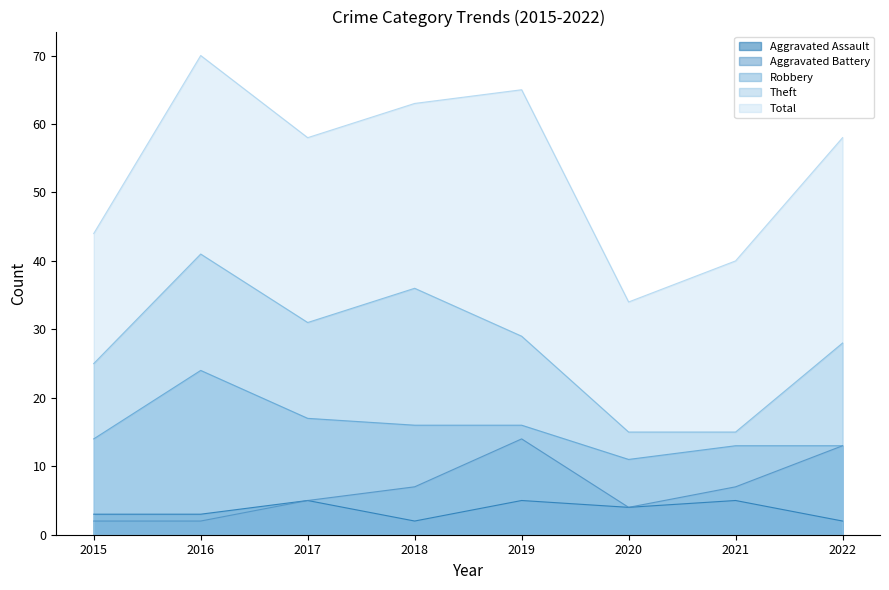

How many data points does each series have?

8